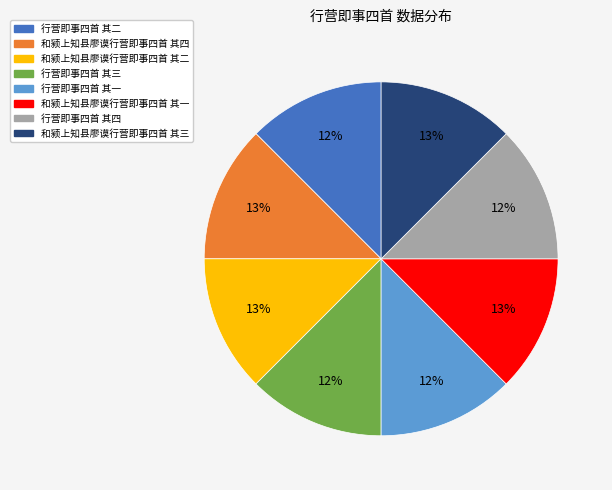

Combined, do 和颍上知县廖谟行营即事四首 其四 and 和颍上知县廖谟行营即事四首 其二 account for over 50%?

No